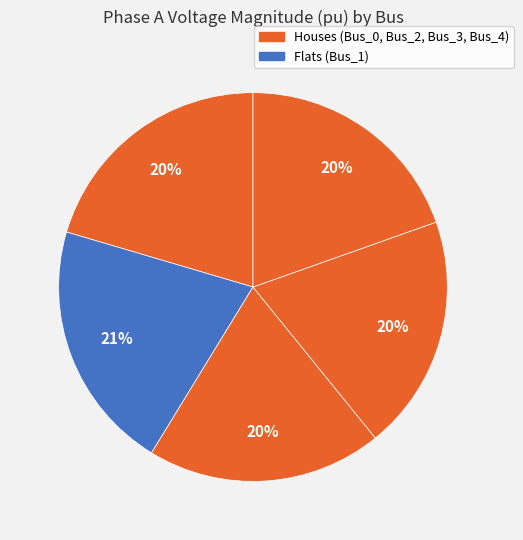

How many segments does this pie chart have?

5